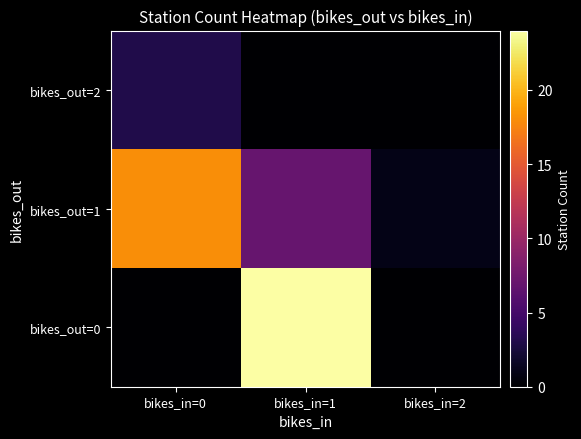

Which label corresponds to the largest value in the chart?

bikes_in=1